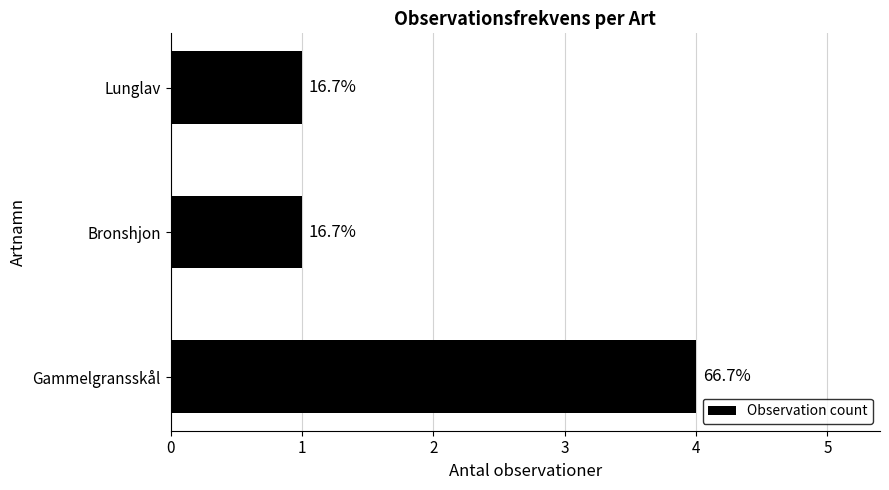

Rank the categories by value from lowest to highest.

Bronshjon, Lunglav, Gammelgransskål